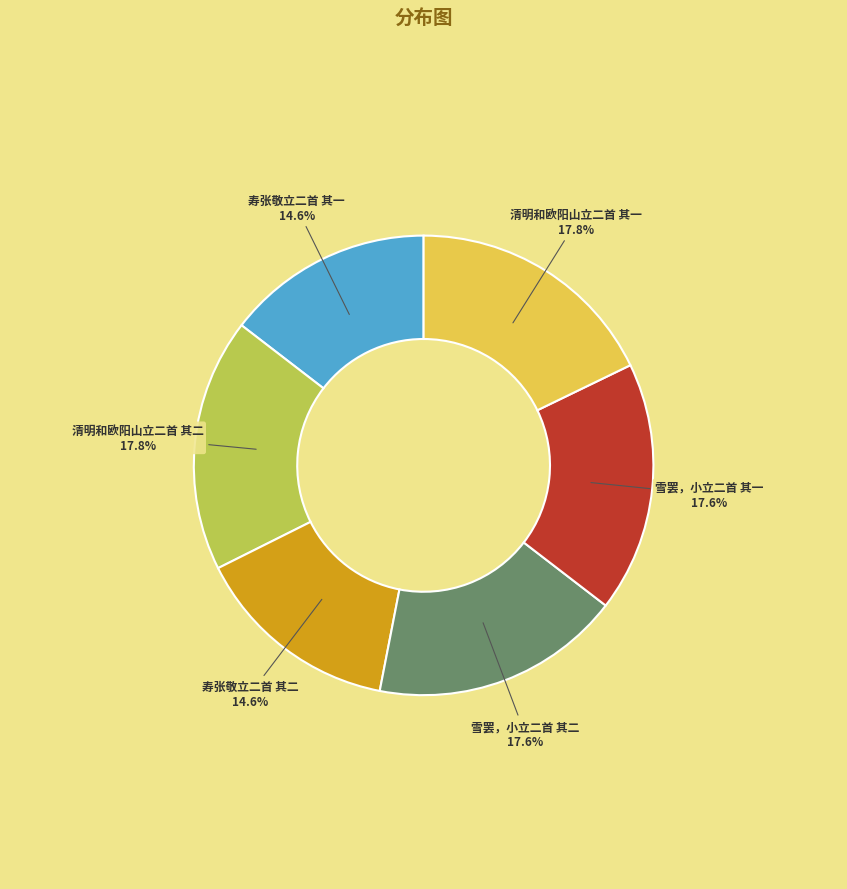

How much of the chart is everything except 清明和欧阳山立二首 其一?

82.2%